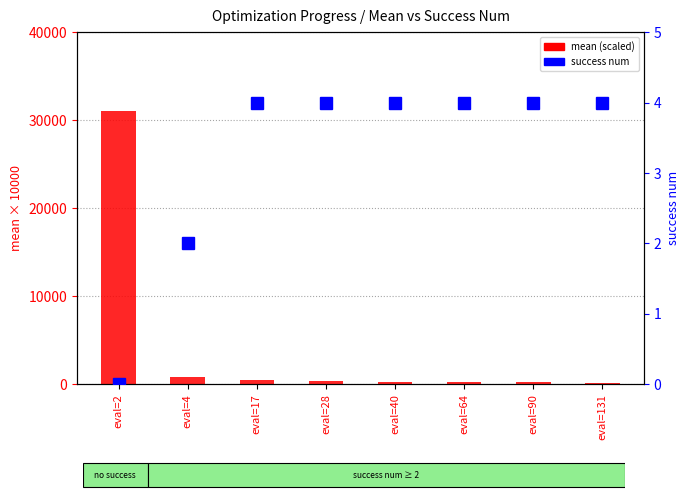

What is the difference between the mean (scaled) values at eval=64 and eval=90?

30.0